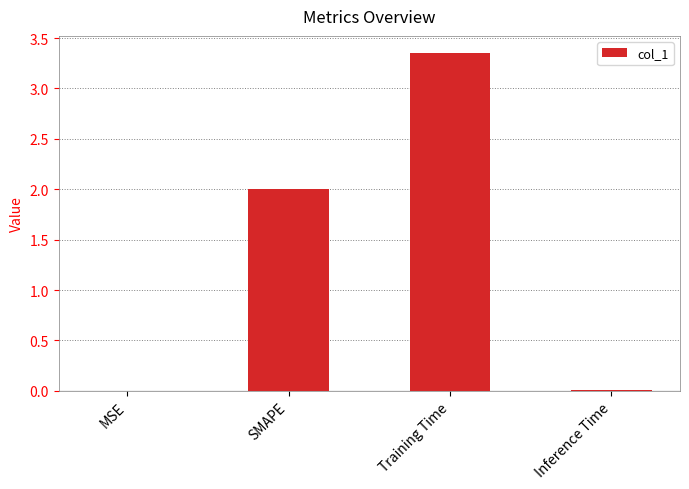

What is the ratio of the value at Training Time to the value at SMAPE?

1.7